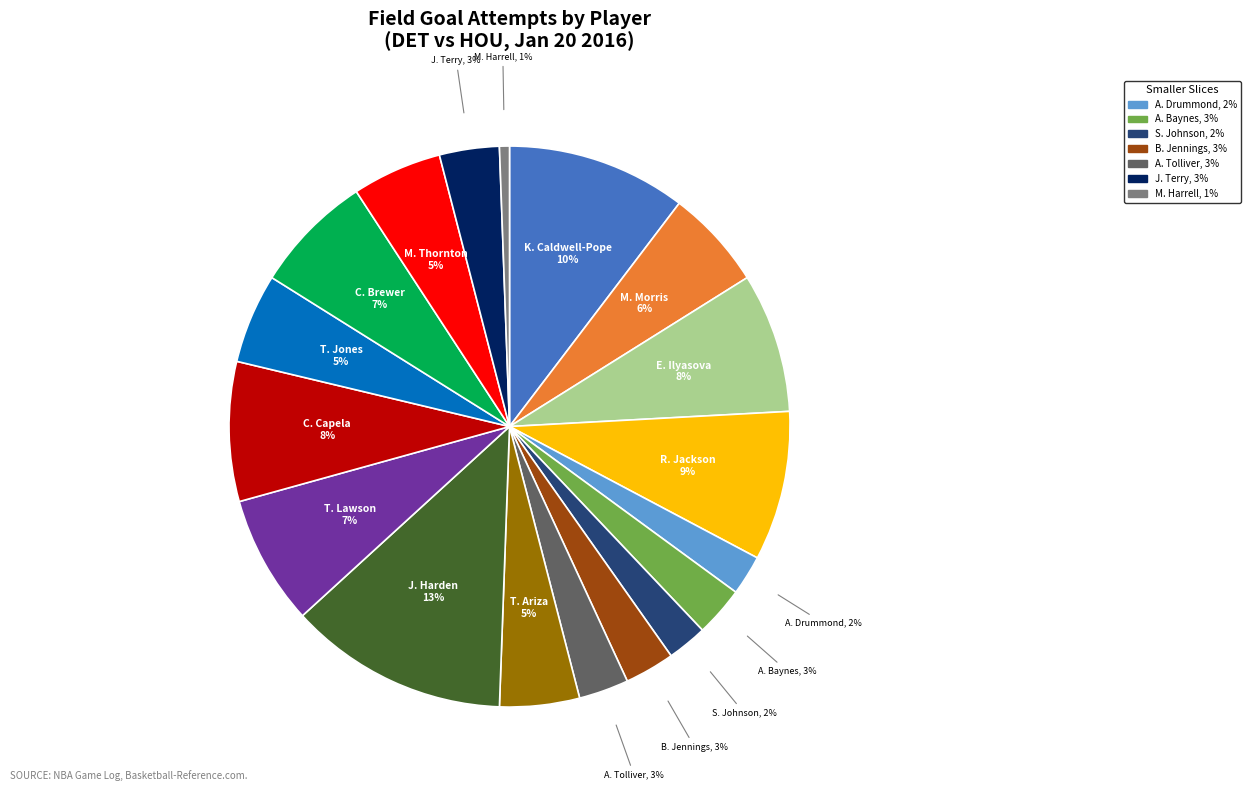

Count the number of slices in the pie.

18